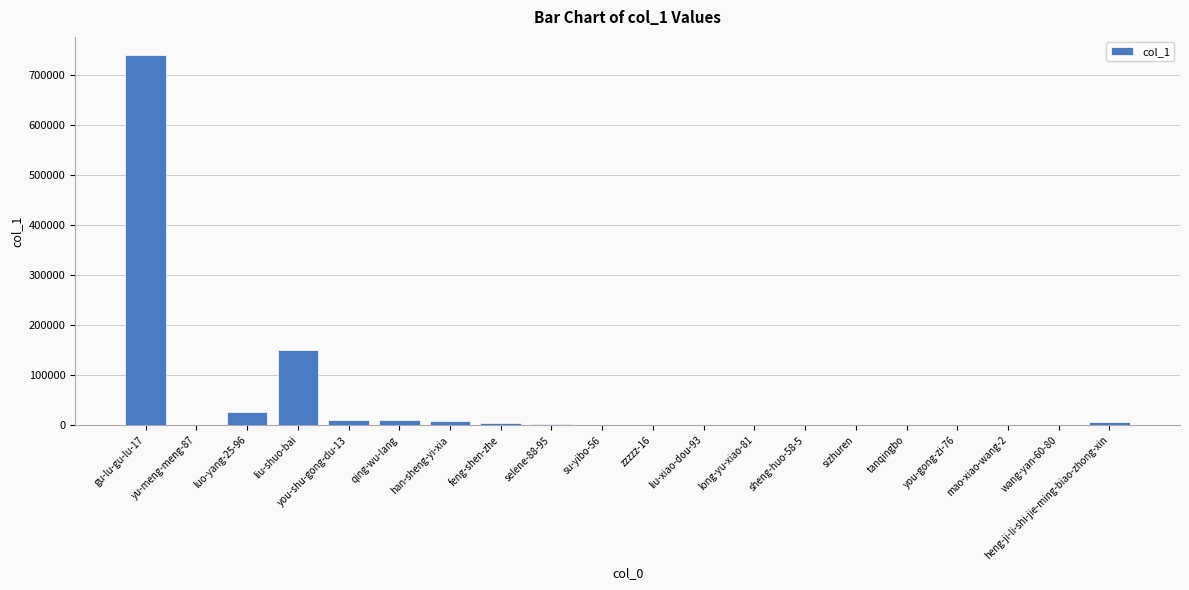

What is the sum of all values?

962491